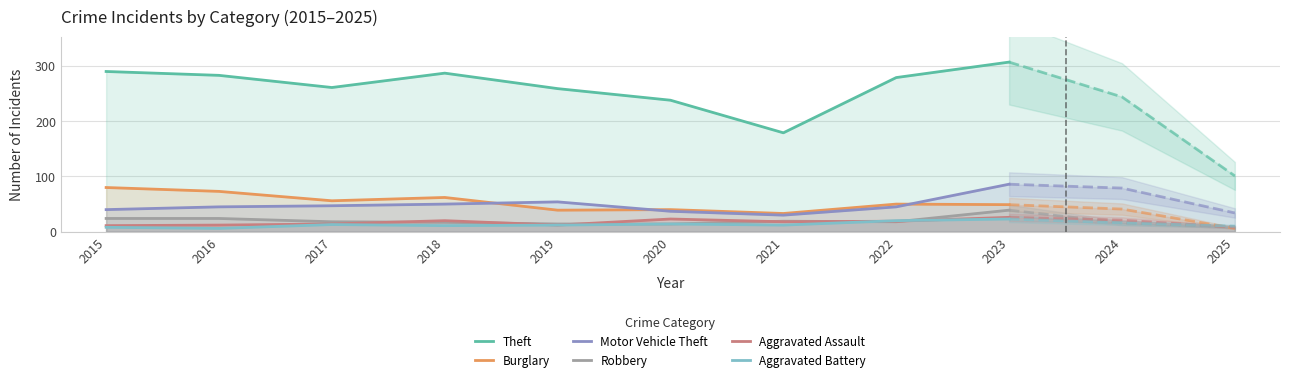

Where is Theft nearest to the value 243?

2020